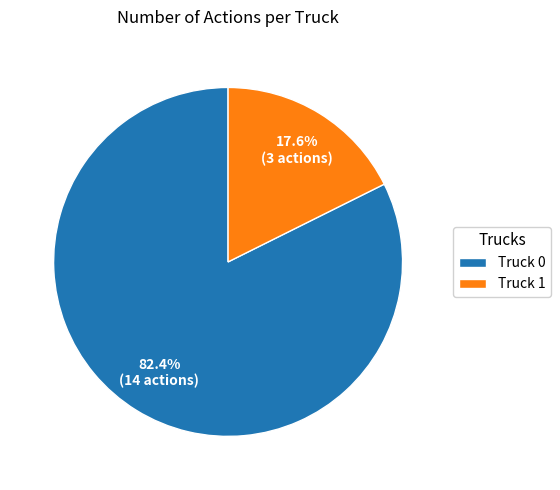

Rank the categories by value from lowest to highest.

Truck 1, Truck 0